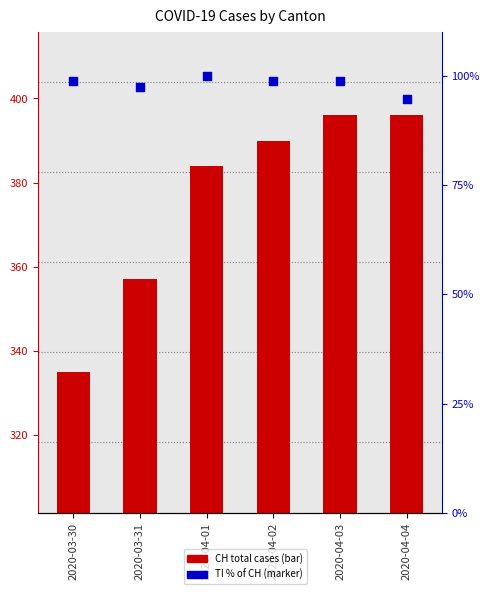

What are all the series names shown in the legend?

CH (total cases), TI (% of CH)